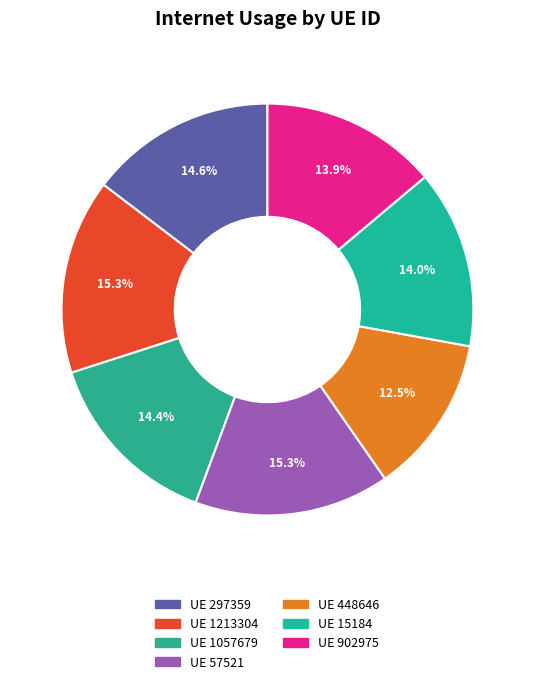

To the nearest percent, what is the average slice percentage?

14%